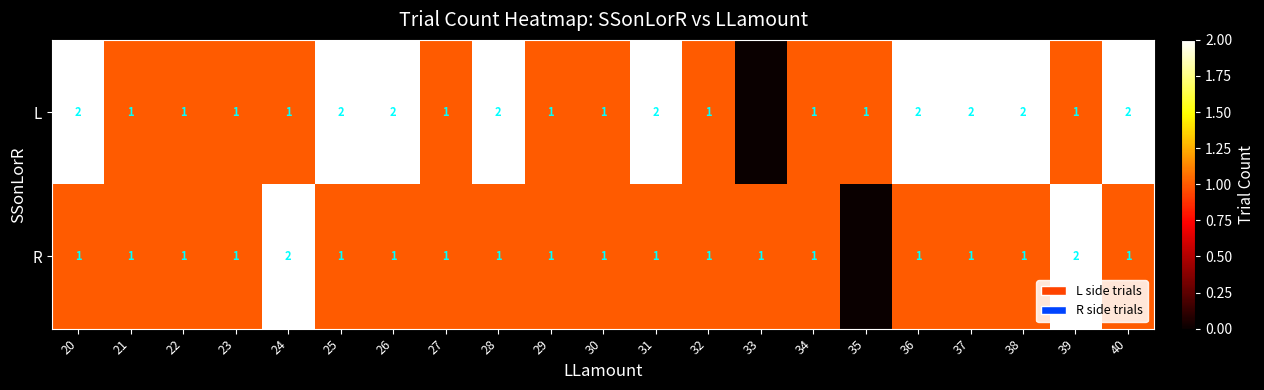

At how many categories does at least one series exceed 1?

11